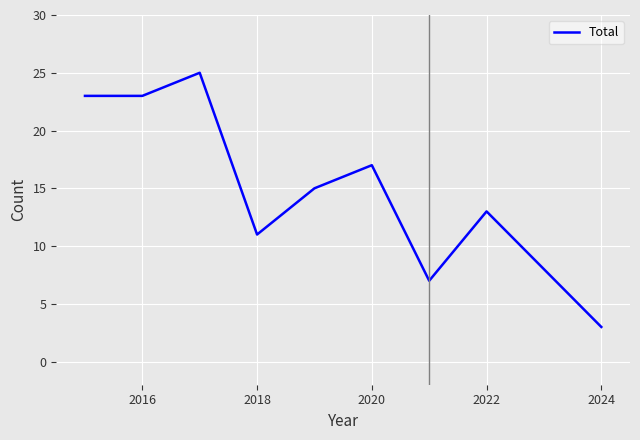

What is the maximum value shown in the chart?

25